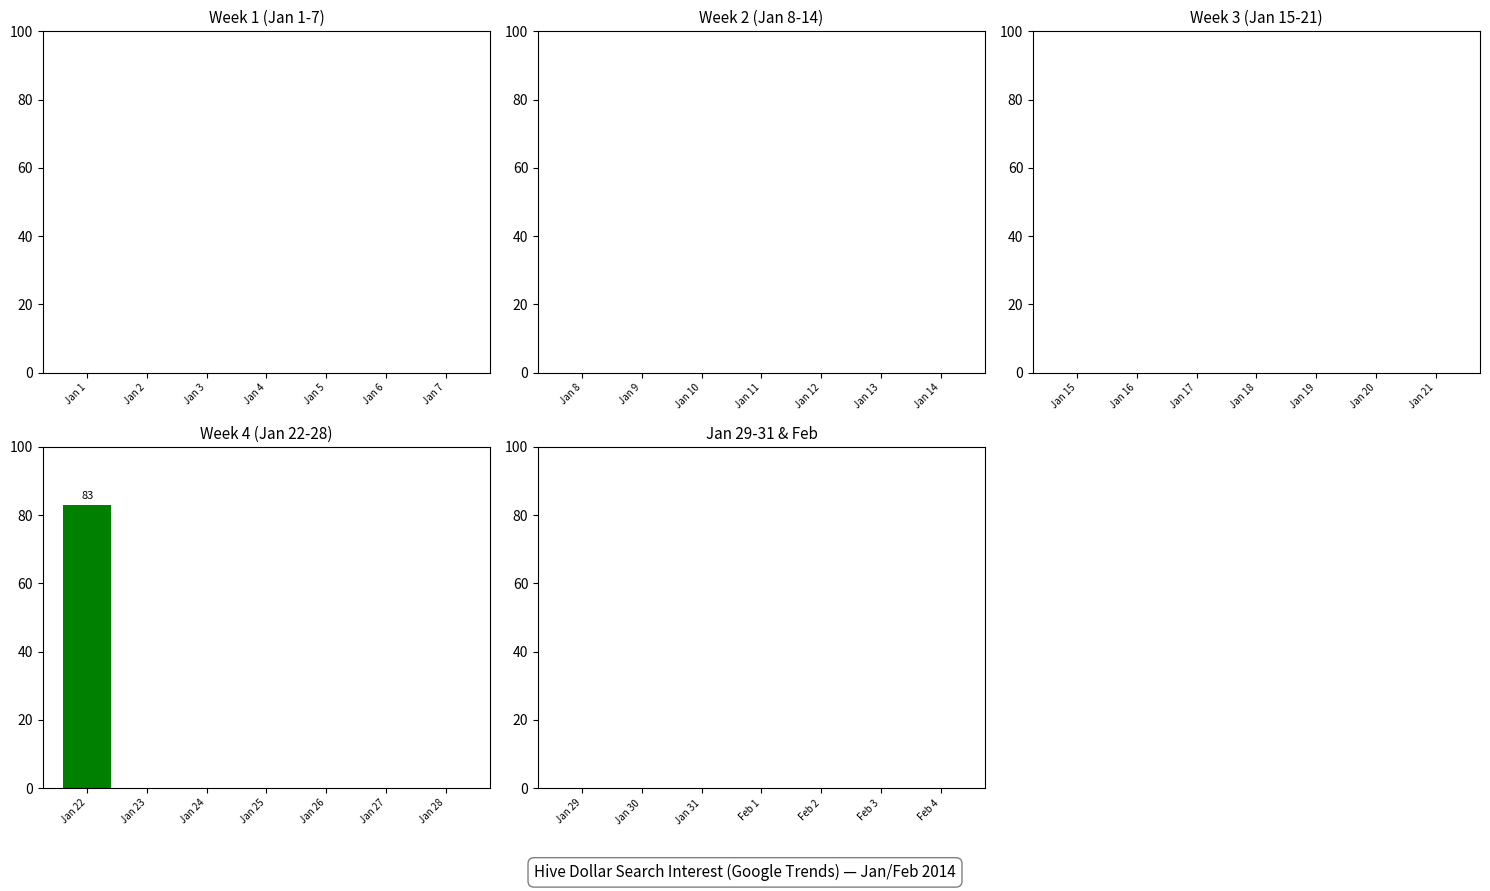

What is the maximum value shown in the chart?

83